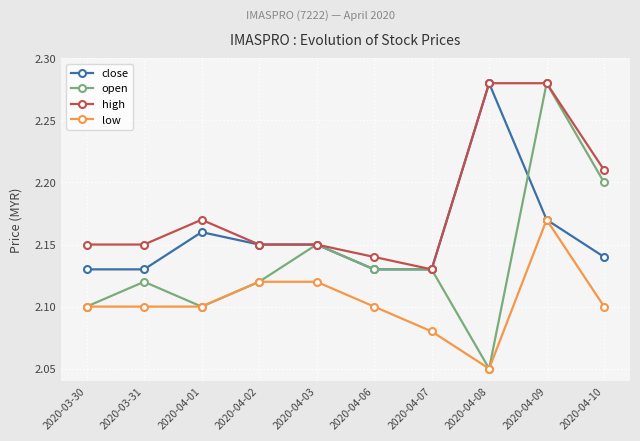

Which category has the lowest value in the low series?

2020-04-08